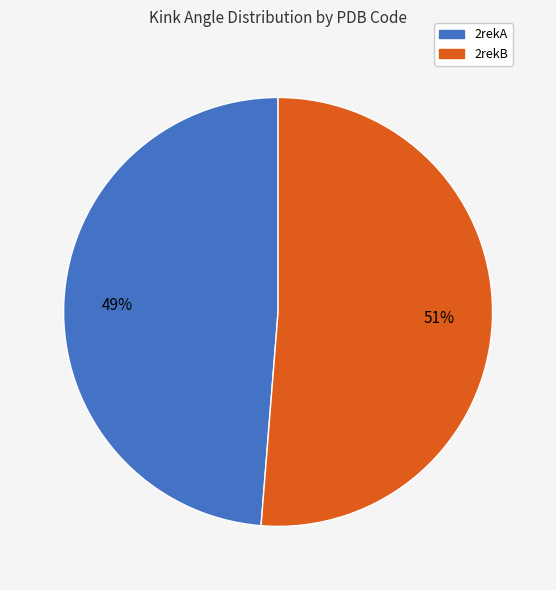

Between 2rekA and 2rekB, which is larger?

2rekB